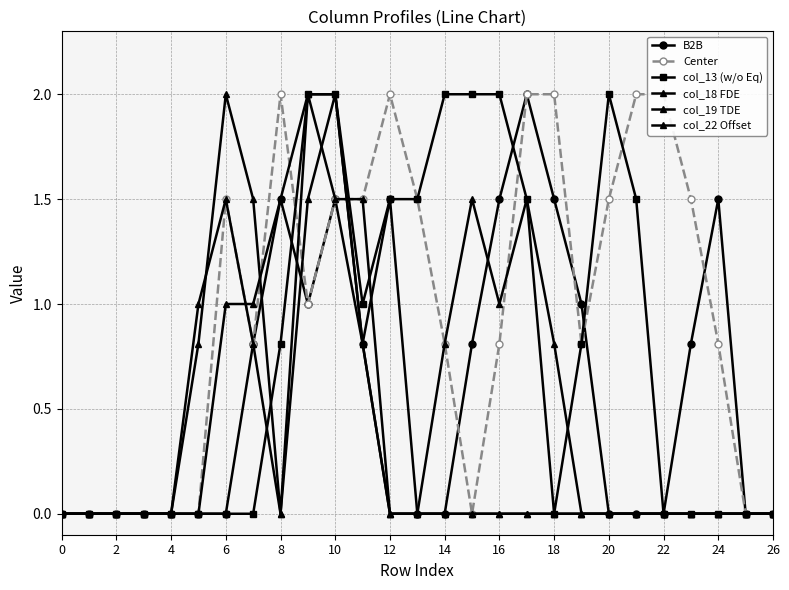

Between which two adjacent categories do col_18 FDE and col_19 TDE first intersect?

10 and 12